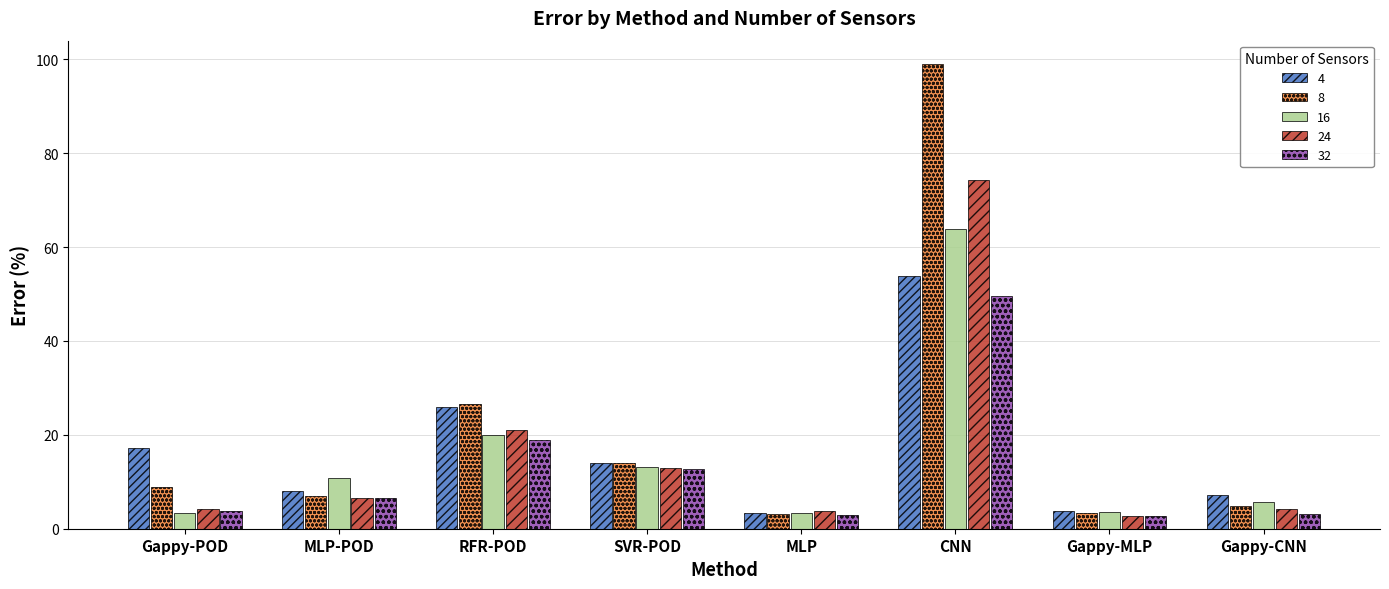

What is the sum of all 32 values?

100.3